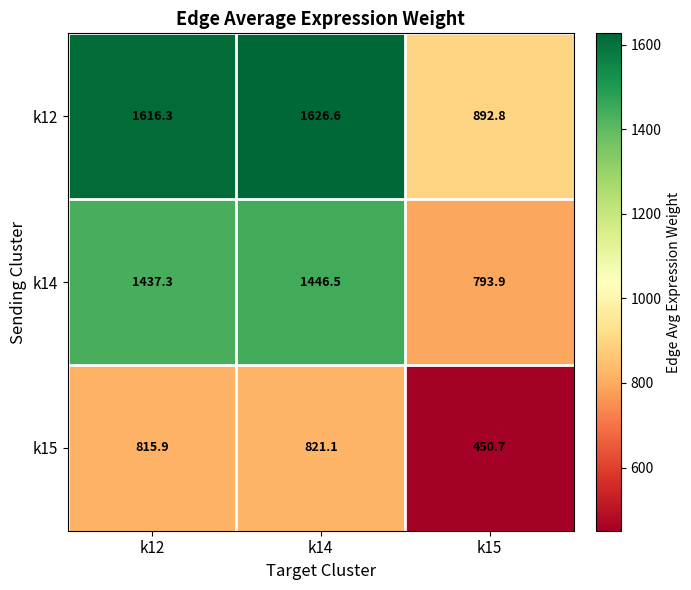

Count the number of categories in the chart.

3